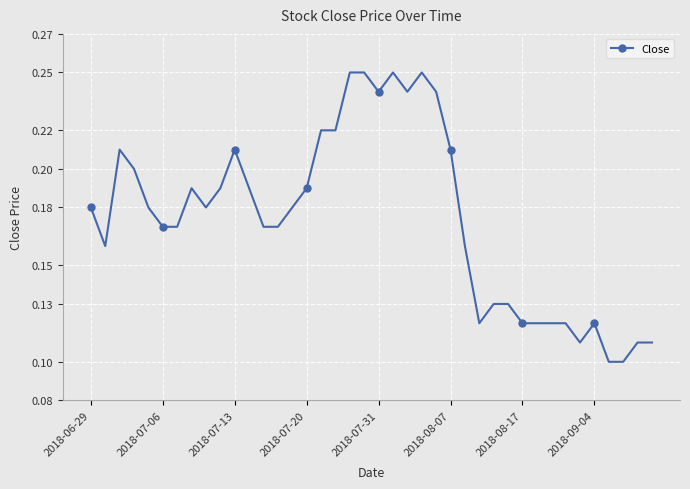

Does the chart have visible grid lines?

Yes